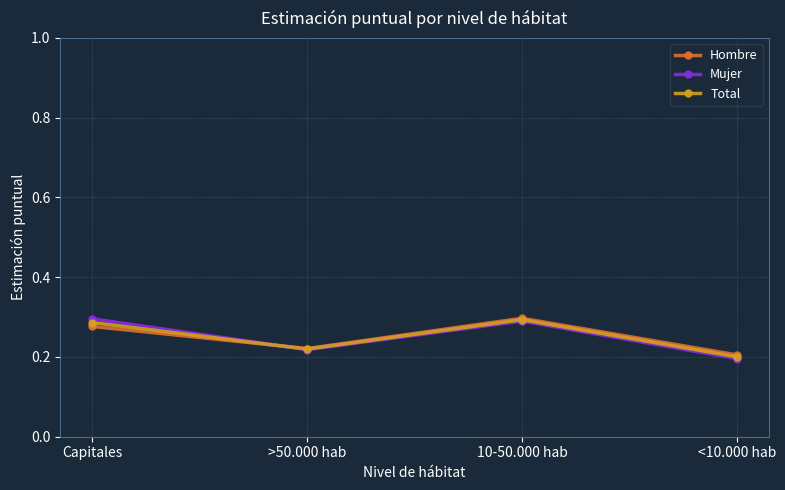

How many intersections are there between Mujer and Total?

1